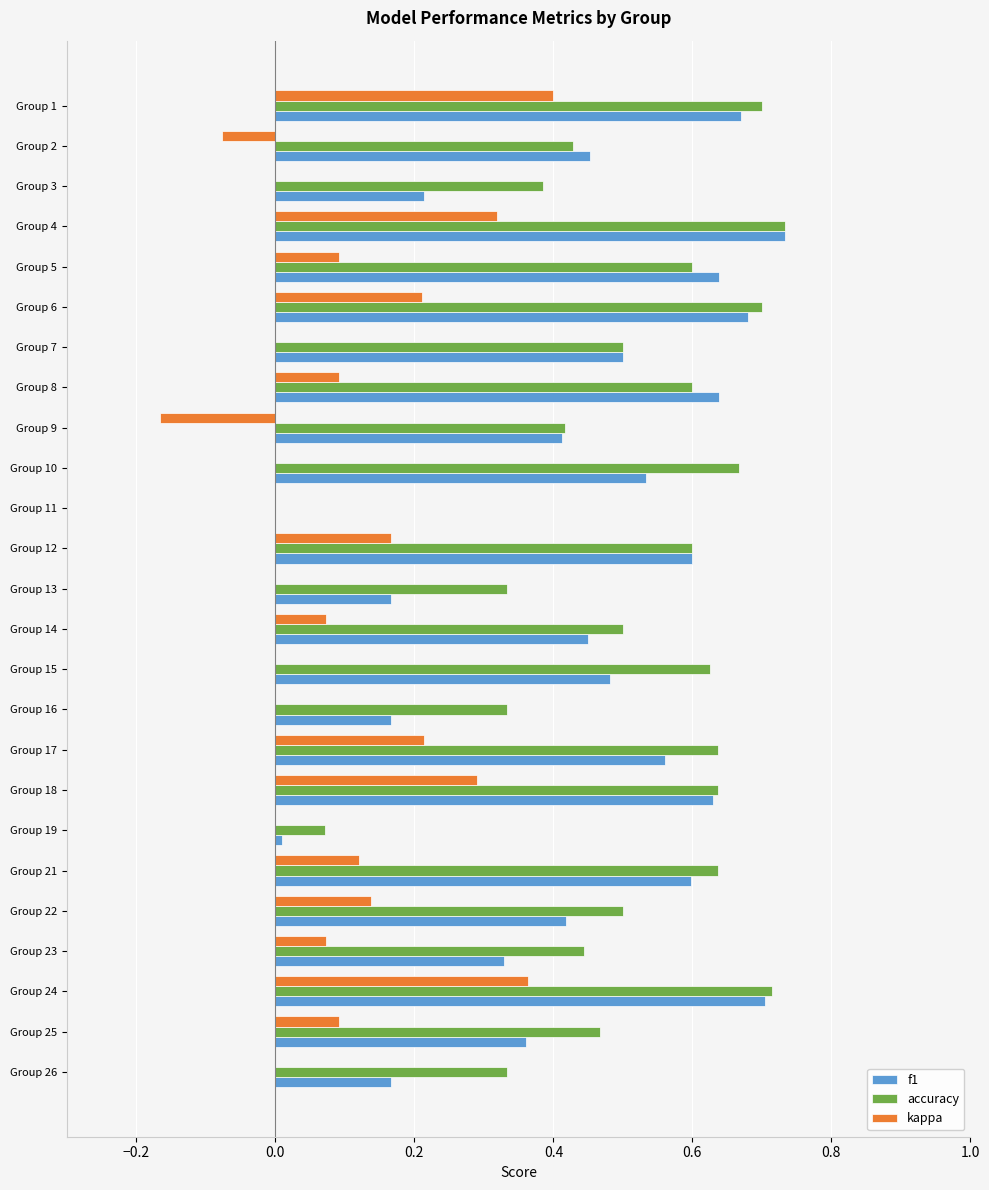

Which series has the largest total across all categories?

accuracy